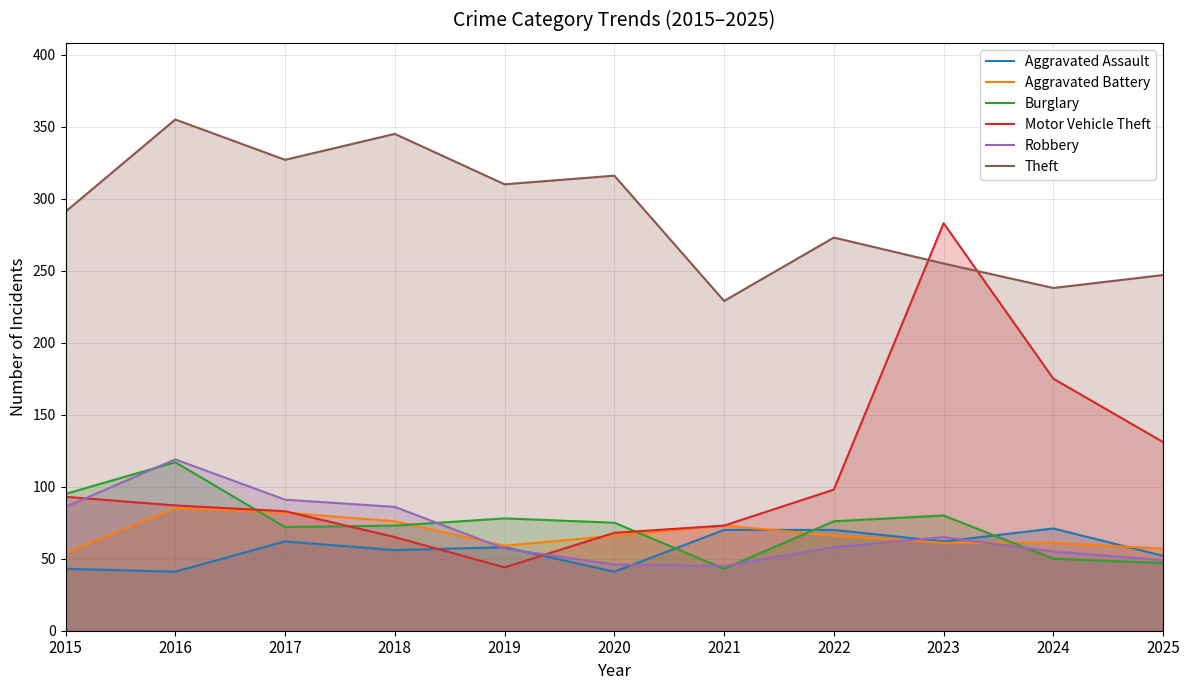

Between 2020 and 2018, which is larger?

2018